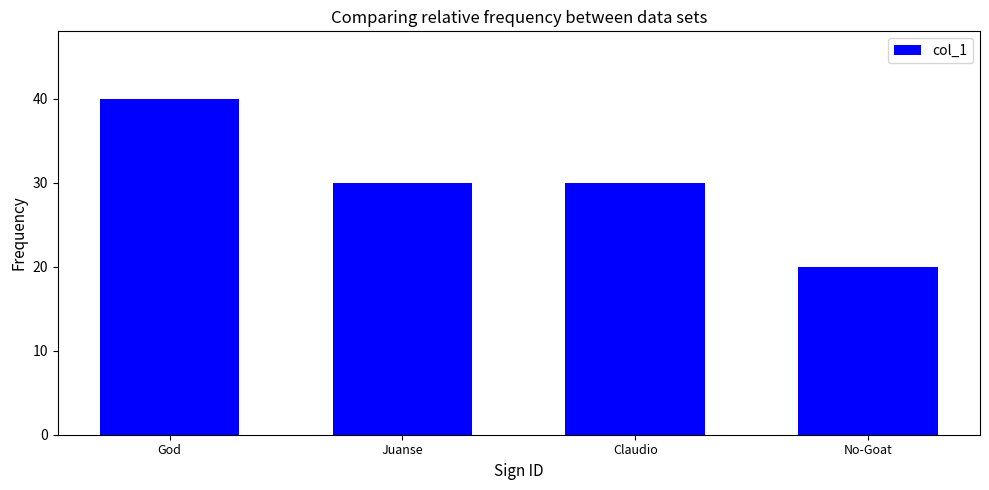

Reading right to left, list all the values displayed in this chart.

No-Goat=20	Claudio=30	Juanse=30	God=40